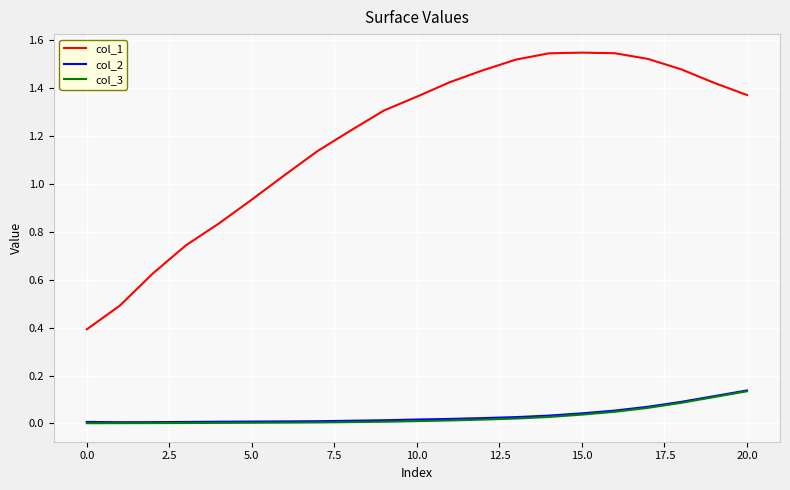

Which series has the largest total across all categories?

col_1